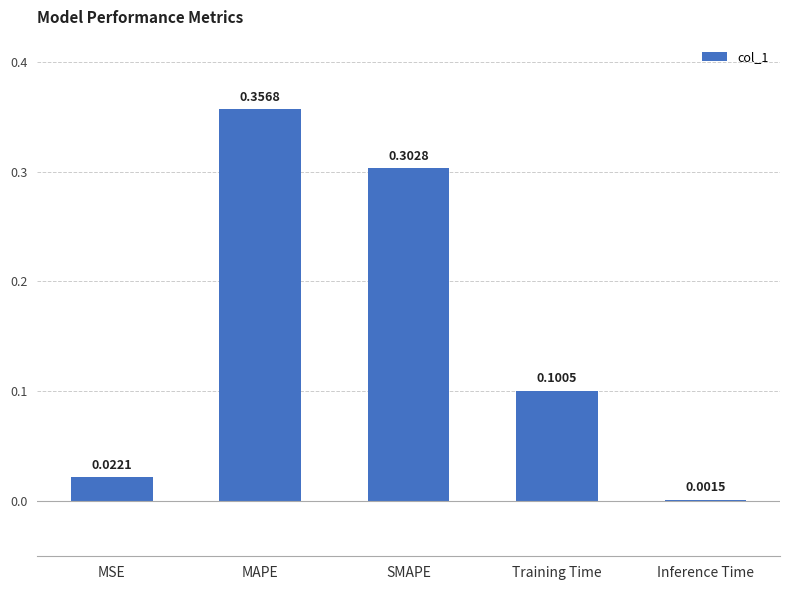

What is the label of the 4th bar from the left?

Training Time